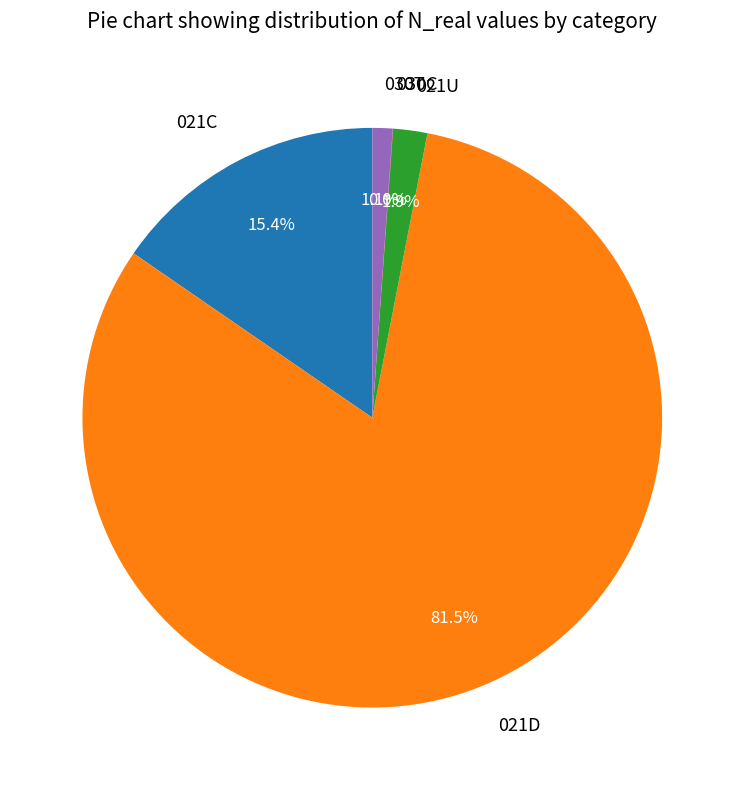

Which category has the biggest portion of the pie?

021D